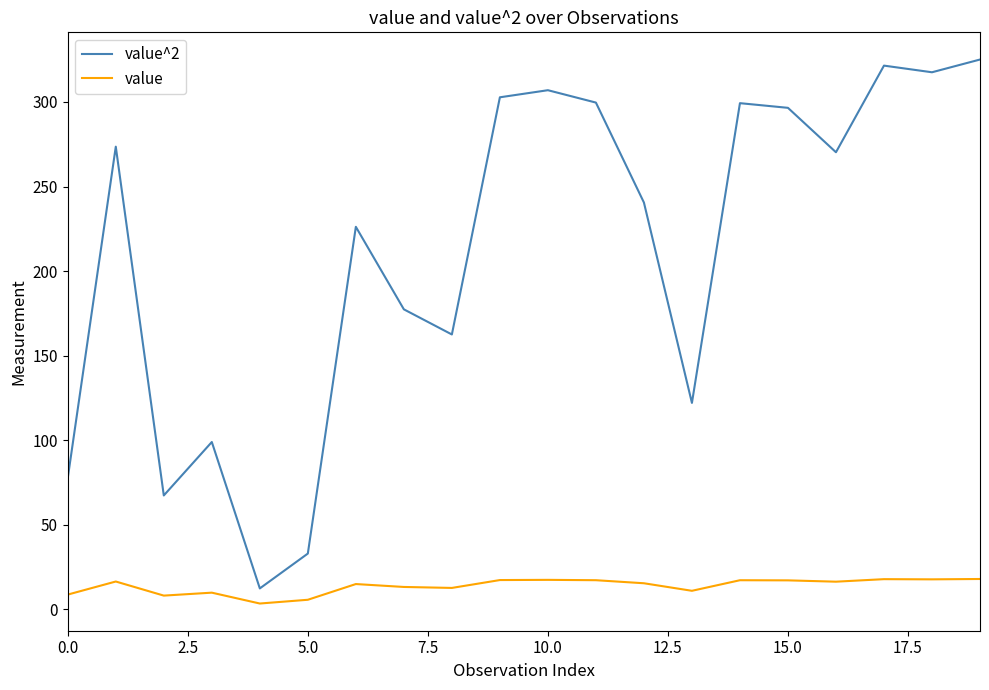

True or false: value^2 and value intersect in this chart.

False